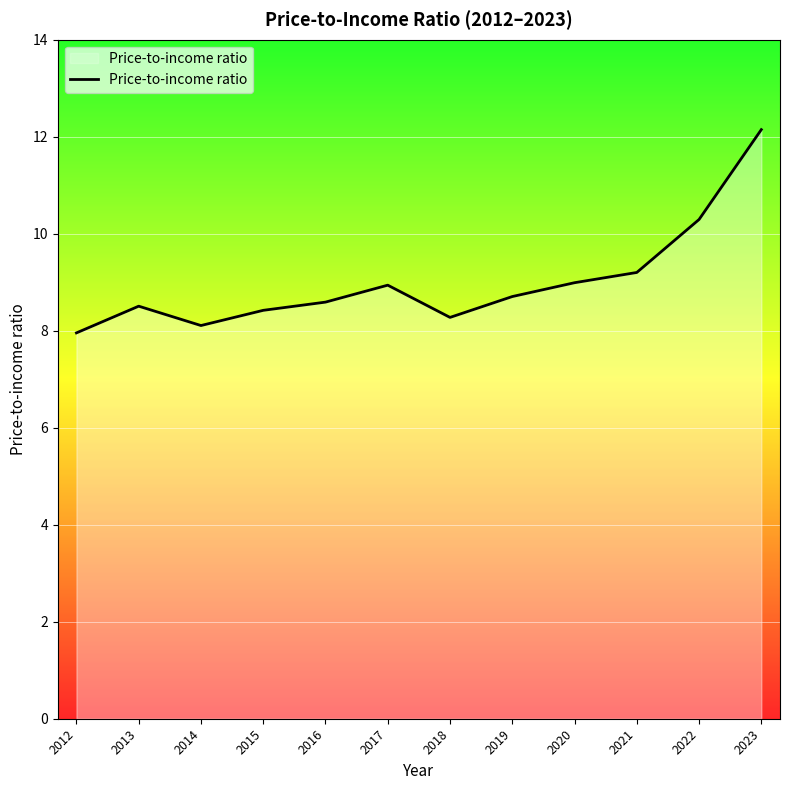

How many lines are shown in the chart?

1